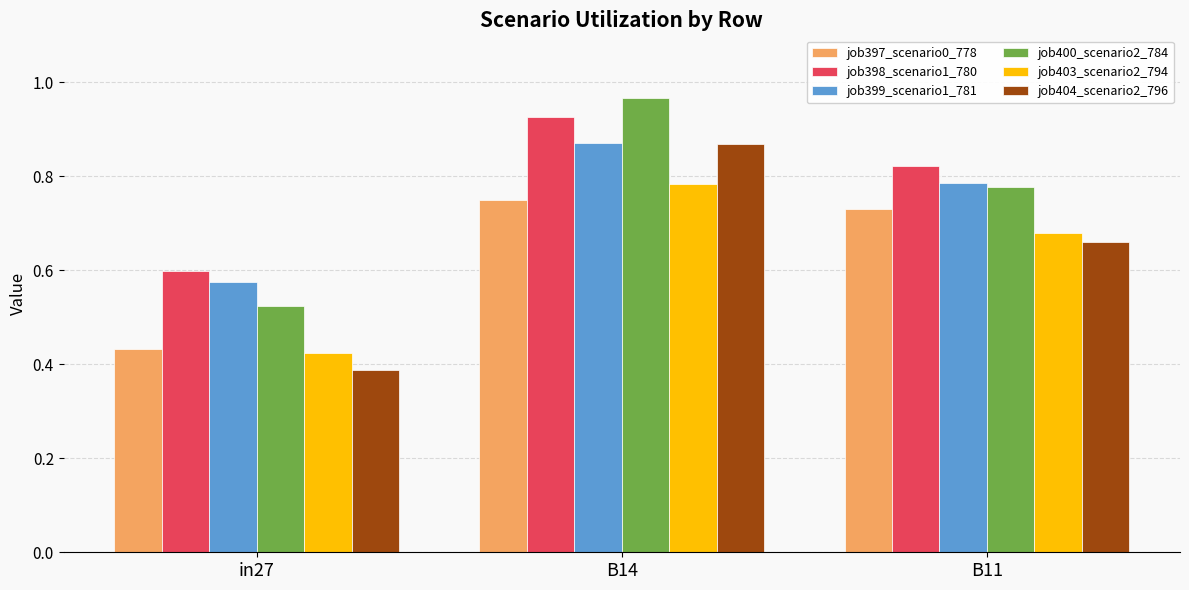

At how many categories does at least one series exceed 0?

3